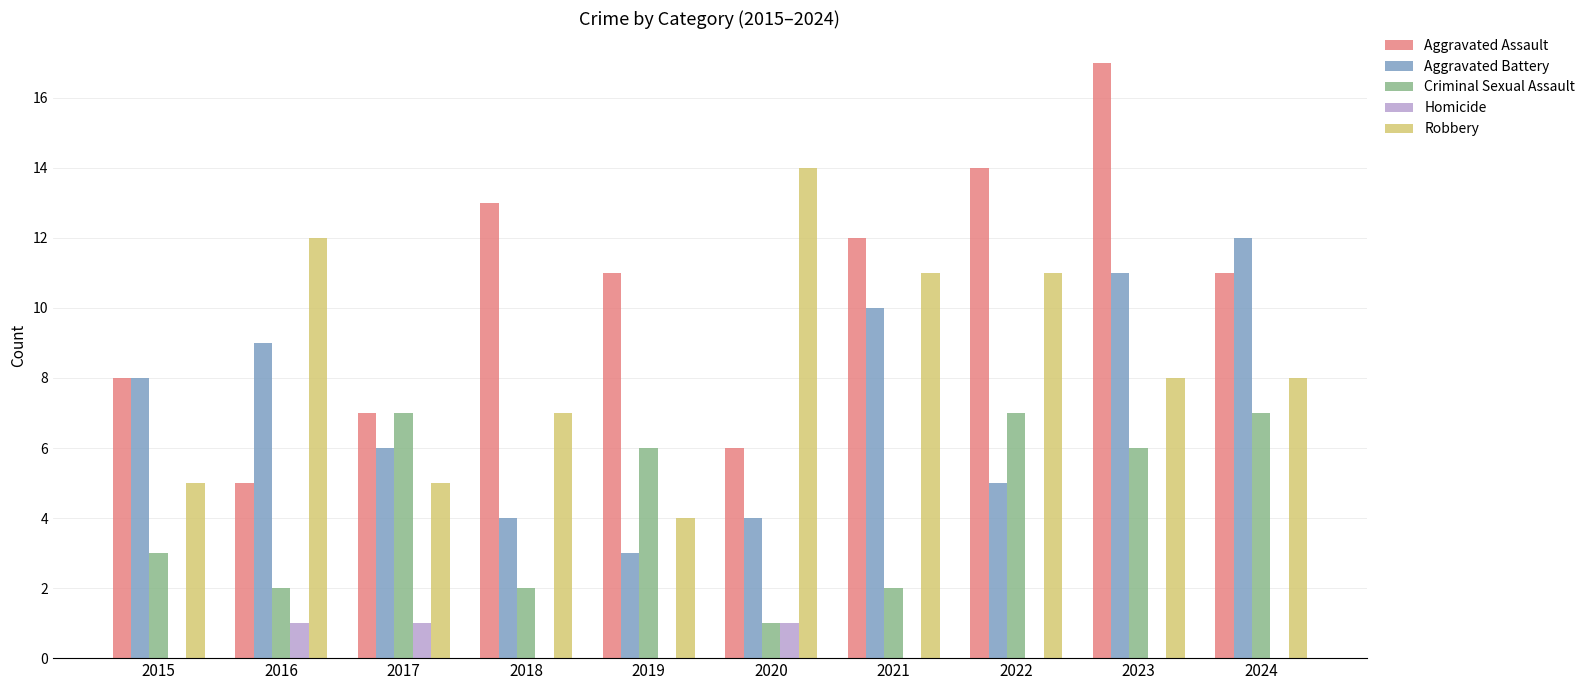

What is the spread (max minus min) of values at 2020?

13